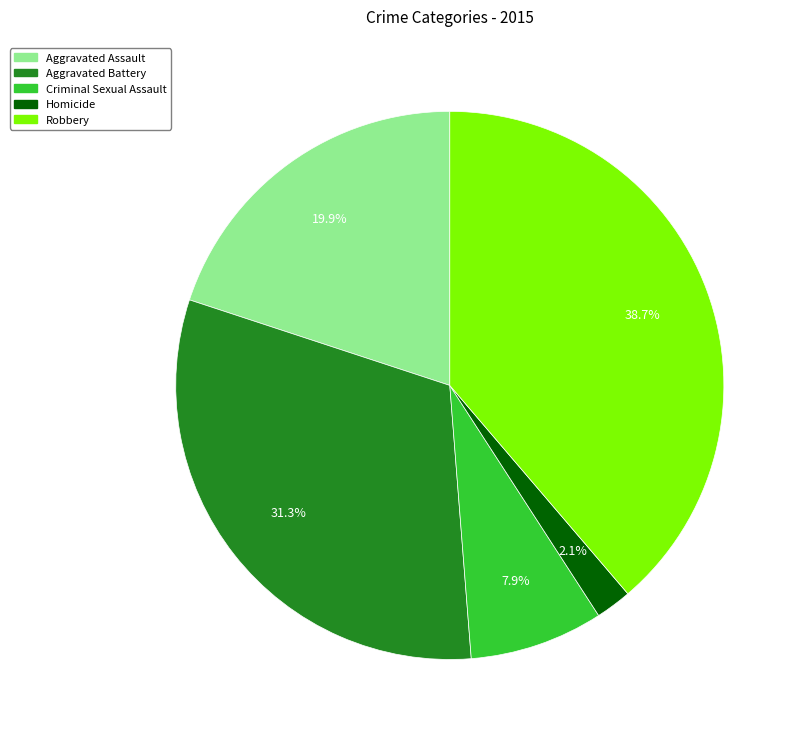

True or false: Aggravated Assault accounts for 20% of the total.

True